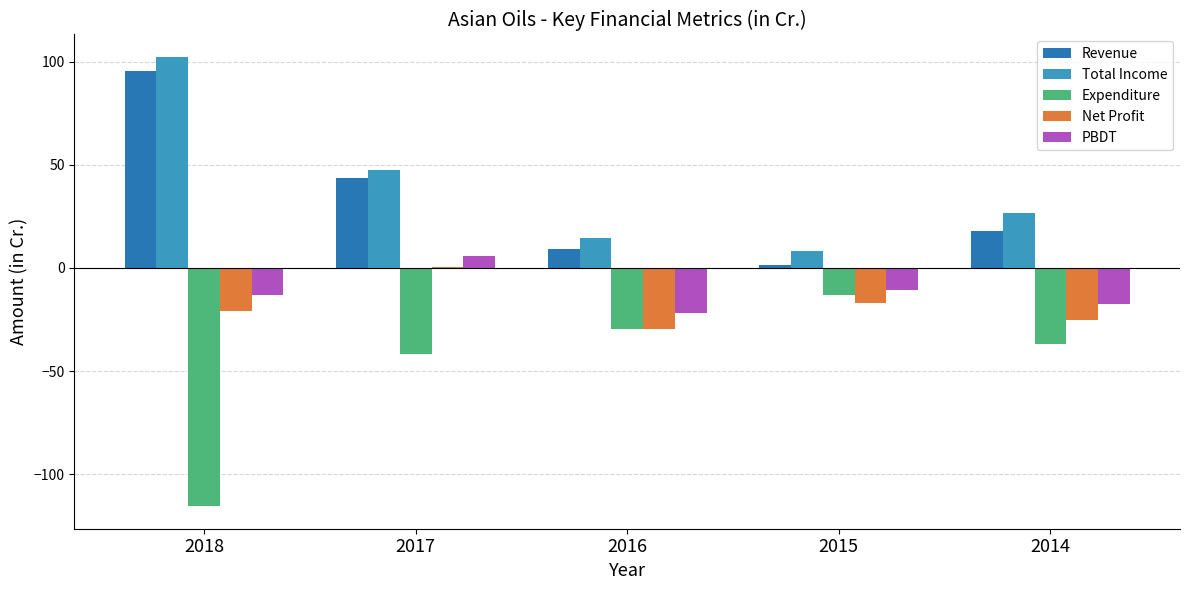

Which series has the largest total across all categories?

Total Income